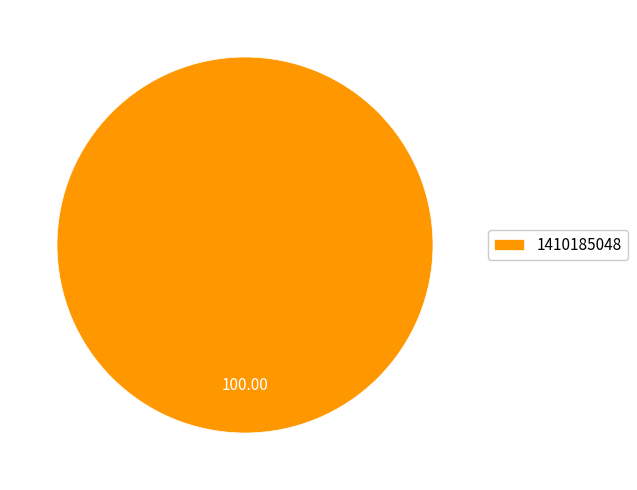

Which category accounts for the majority?

1410185048